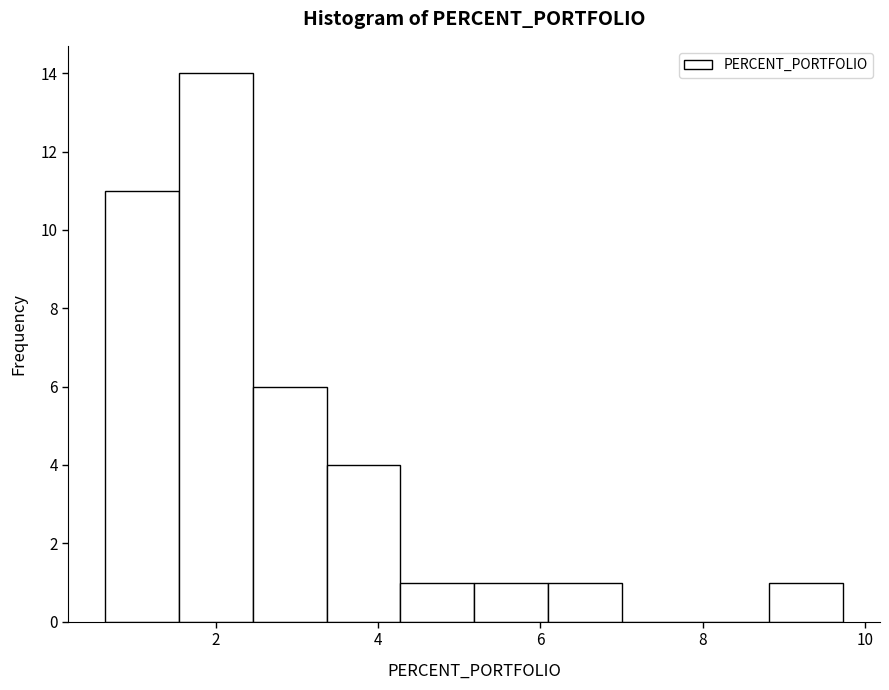

What is the height of the bar covering 0.6 to 1.6 on the x-axis? Neither the bar edges nor the heights are printed on the chart, so give them approximately, as read against the axes.

11